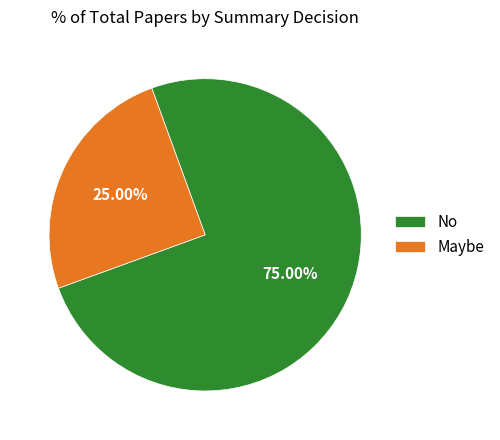

Is it true that No is 75% of the pie?

True